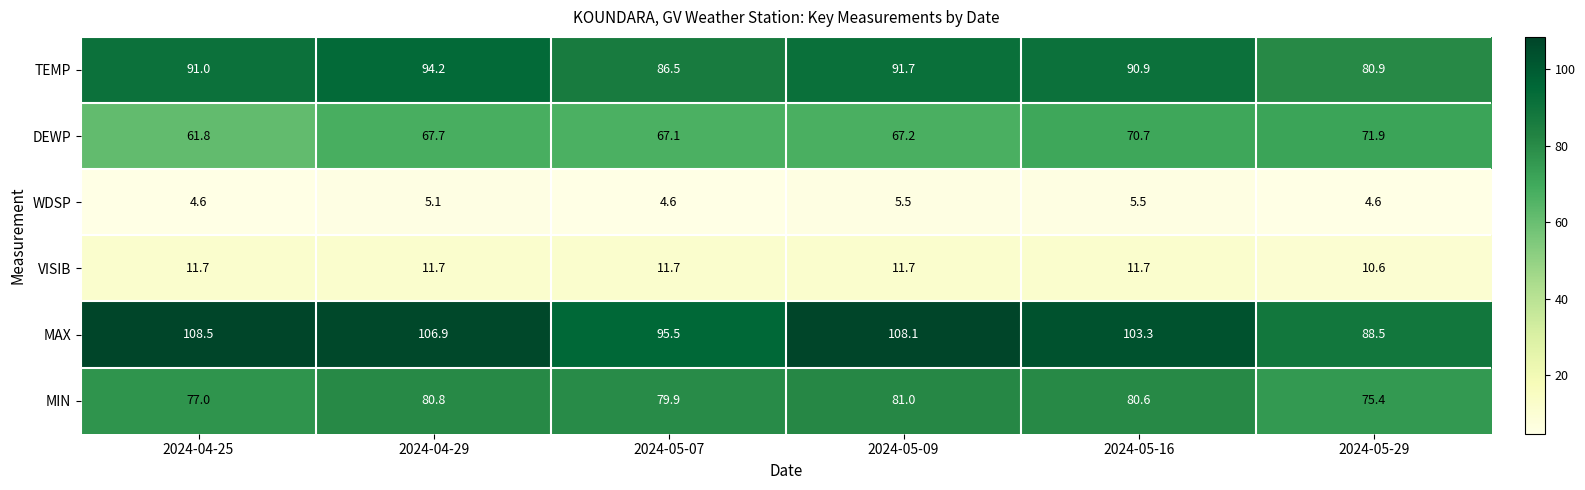

What is the difference between the maximum and minimum values in the WDSP series?

0.9